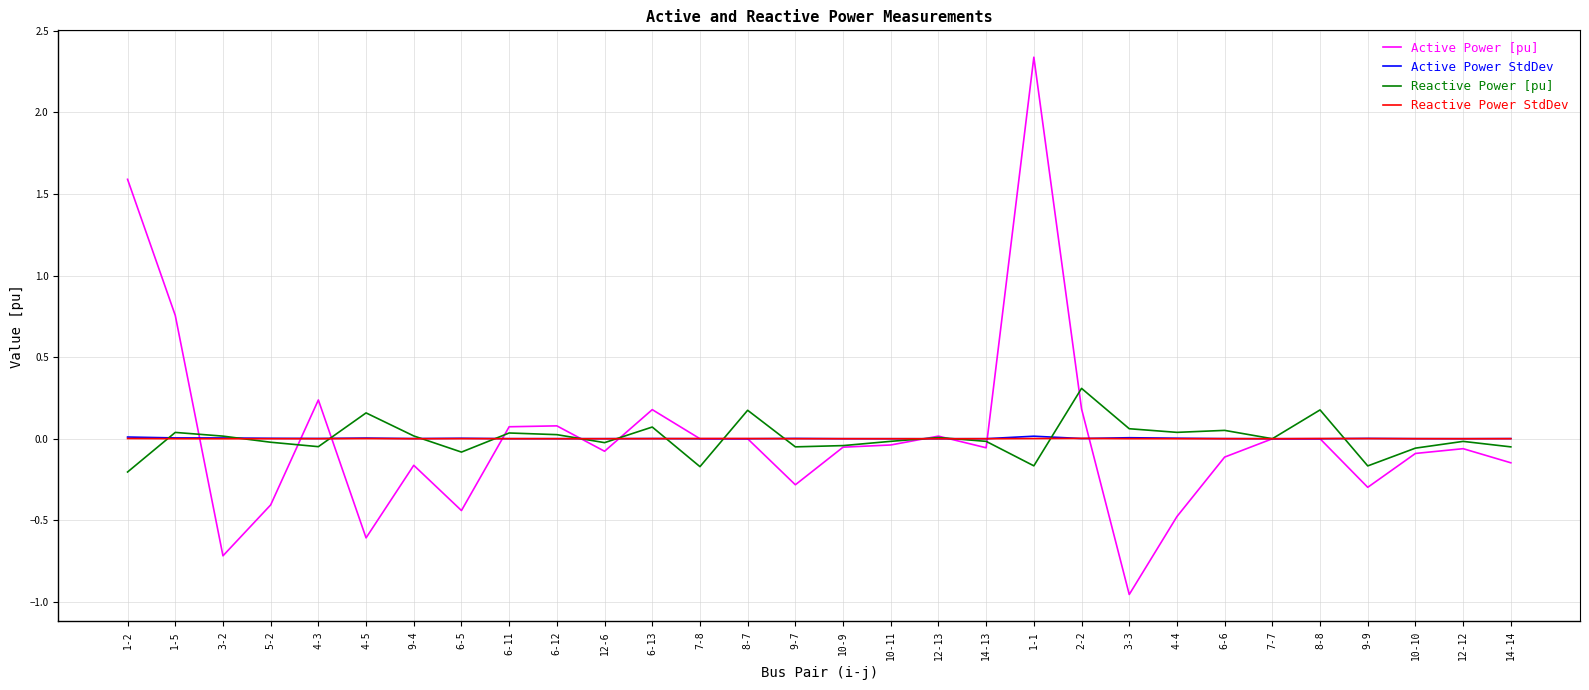

The Reactive Power StdDev series shows 0.0 at 14-14. True or false?

True